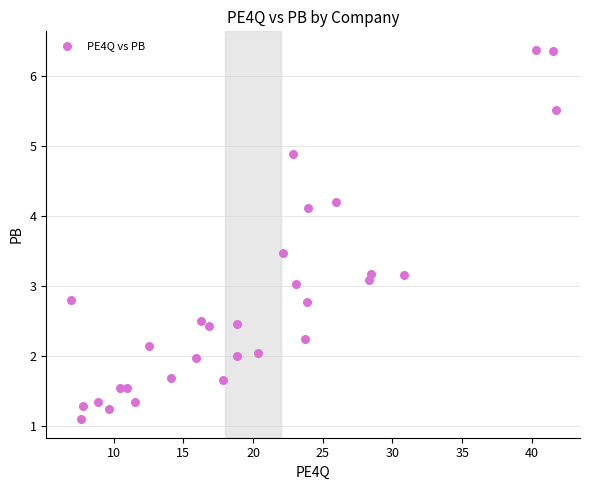

What is the range of X values (max minus min)?

34.8